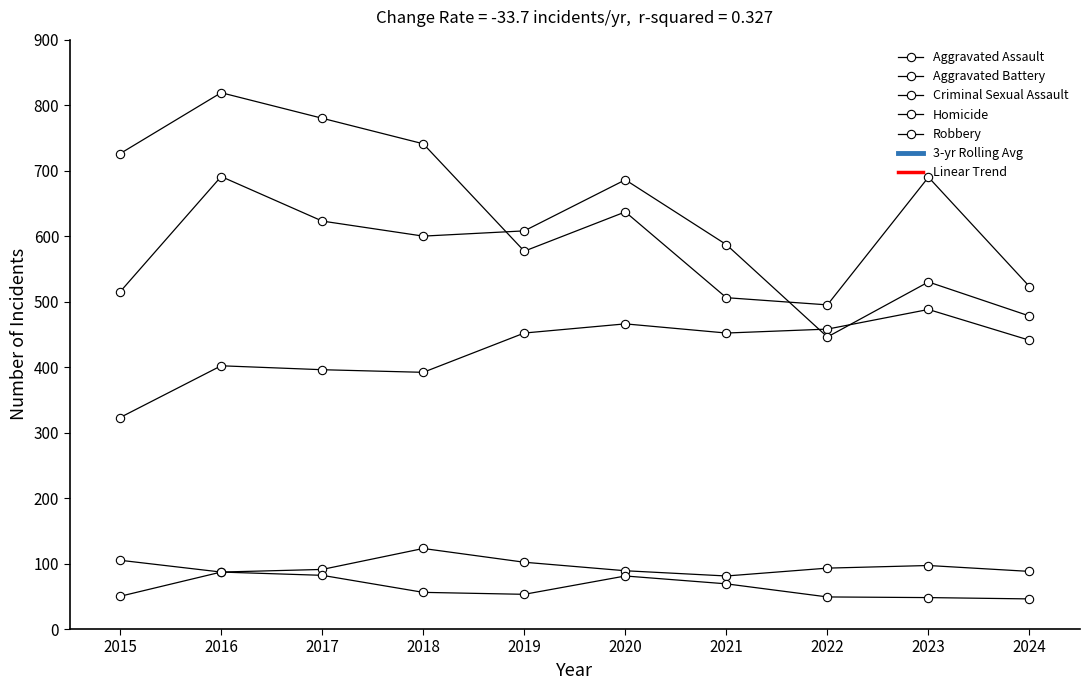

What is the approximate value of Aggravated Battery at 2019, to the nearest 10?

610